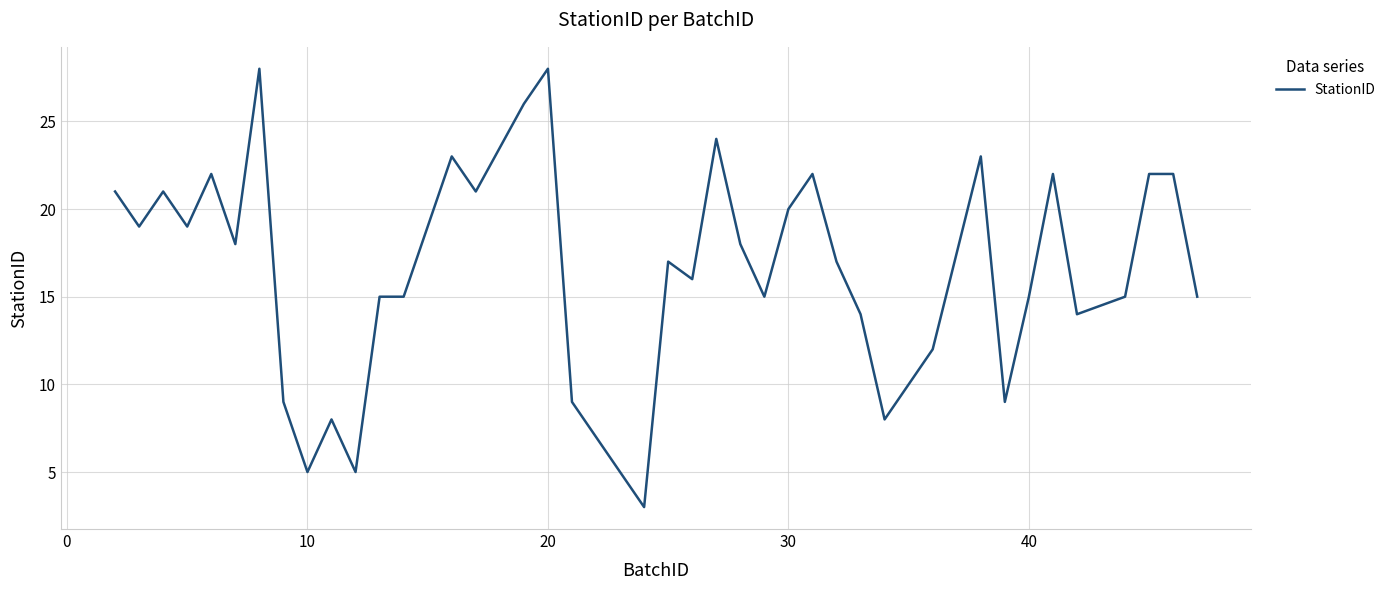

What is the minimum value shown in the chart?

3